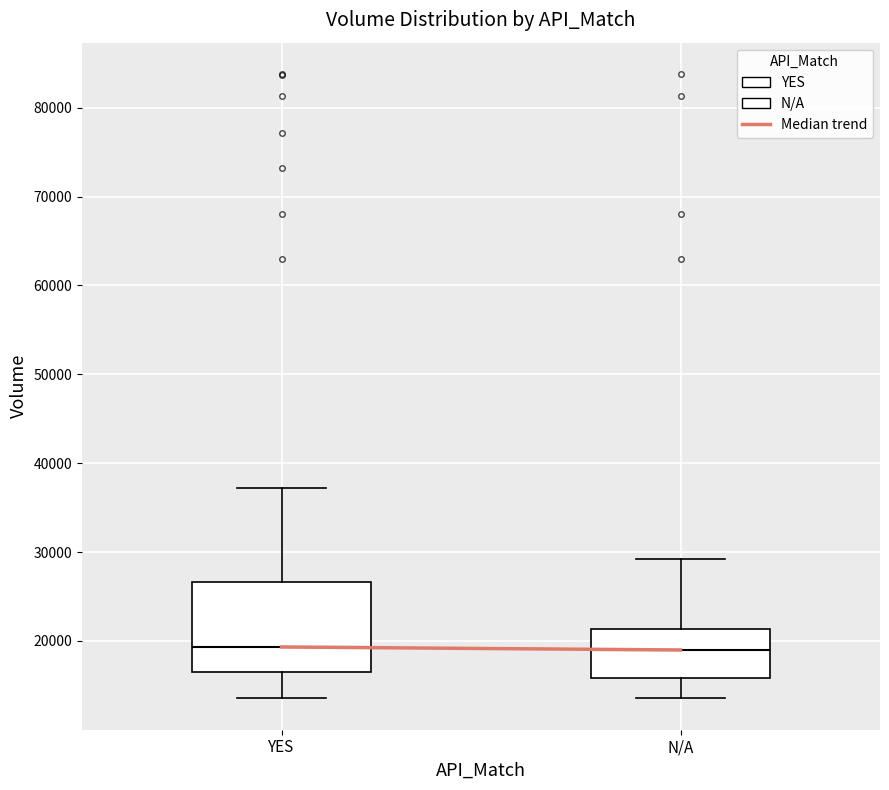

Where does the lower whisker of the box for N/A end on the y-axis? The values are not printed on the chart, so give them approximately, as read against the axis.

14000